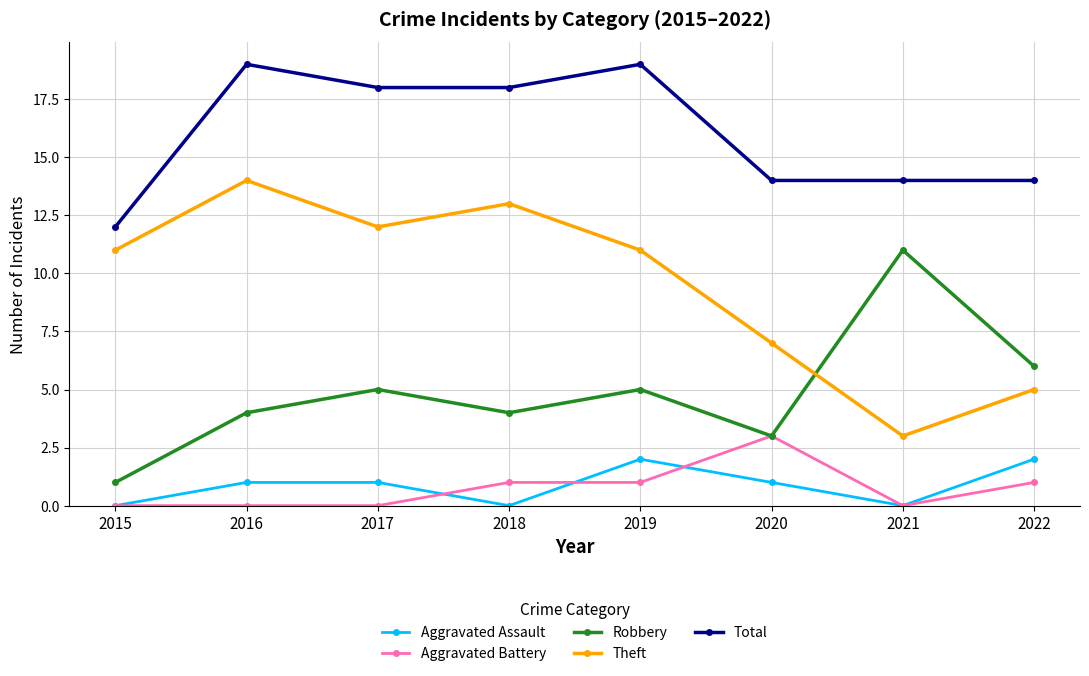

What is the sum of all Robbery values?

39